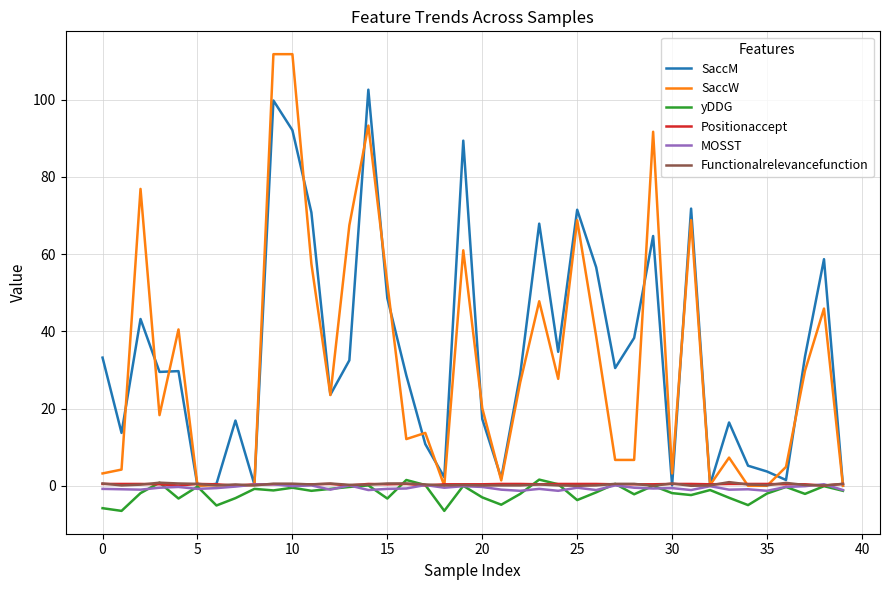

What are all the series names shown in the legend?

SaccM, SaccW, yDDG, Positionaccept, MOSST, Functionalrelevancefunction